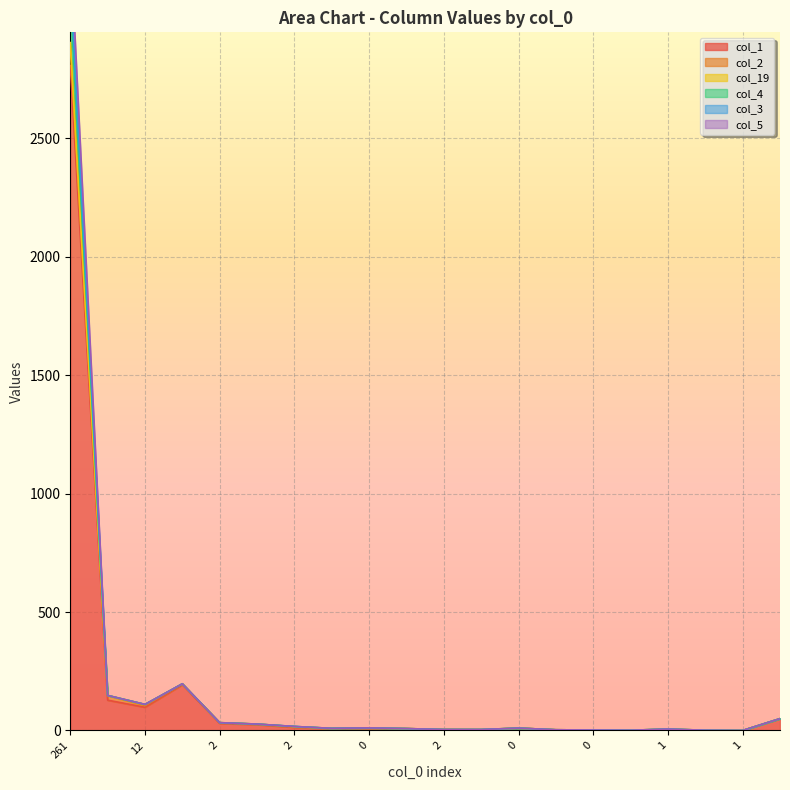

What is the sum of the col_1 values at 0 and 2?

7